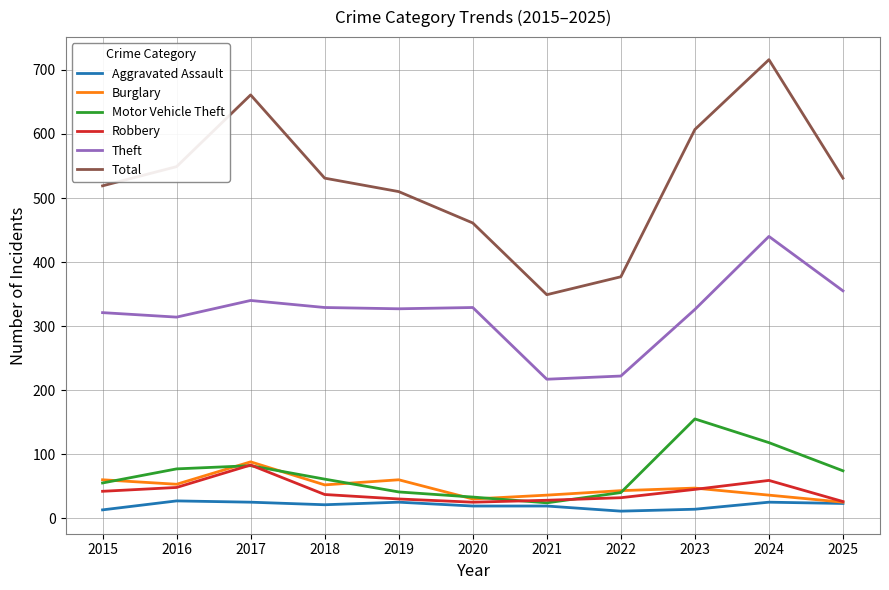

What is the total value across all series at 2021?

673